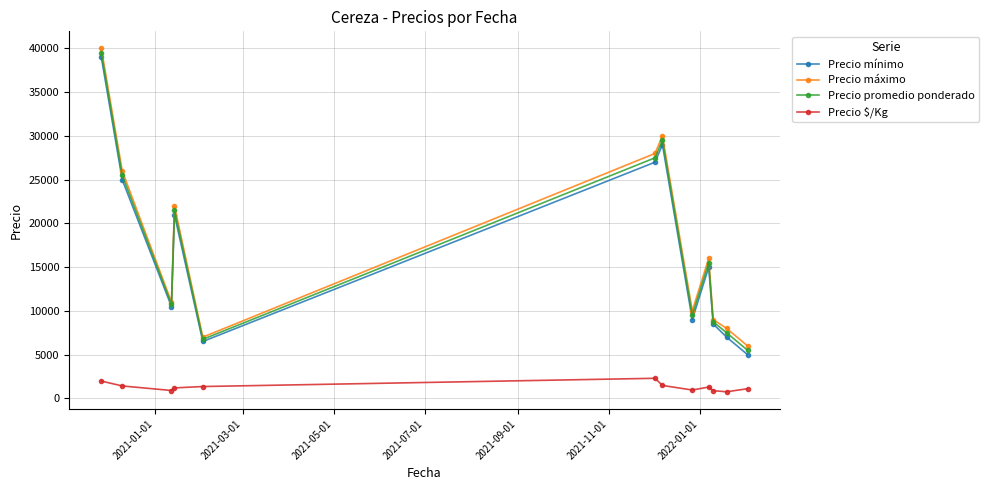

How many interior local peaks does the Precio promedio ponderado series have?

3